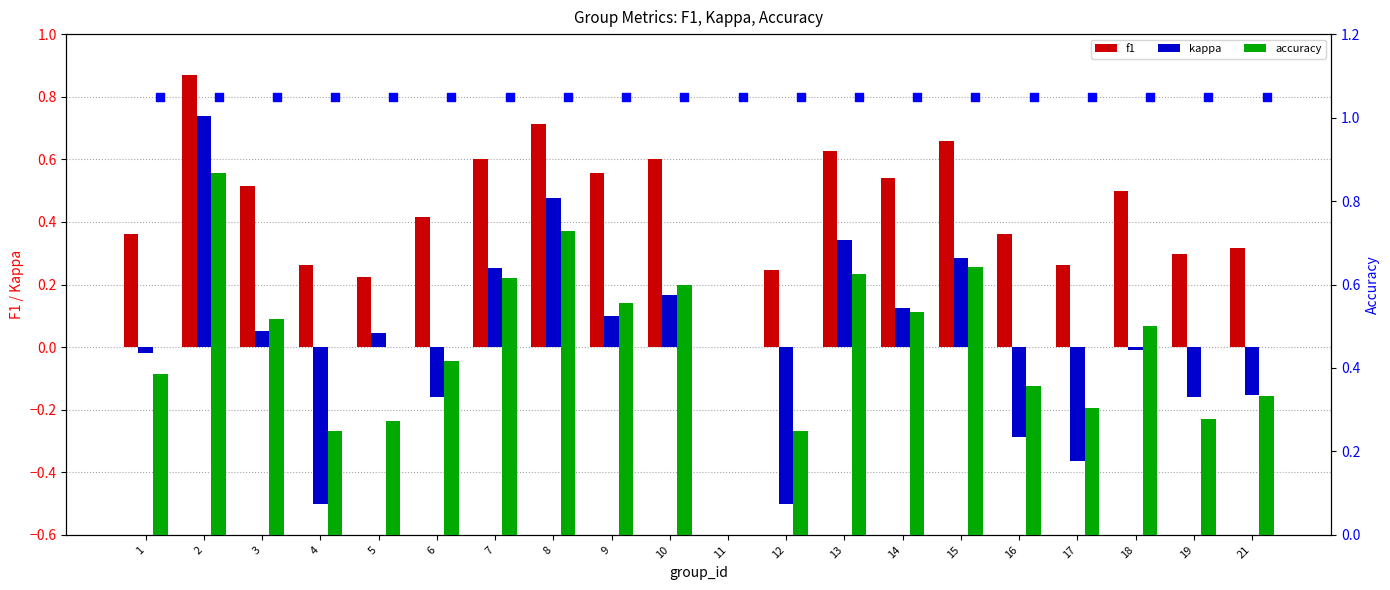

Which series contains the lowest Y value?

kappa